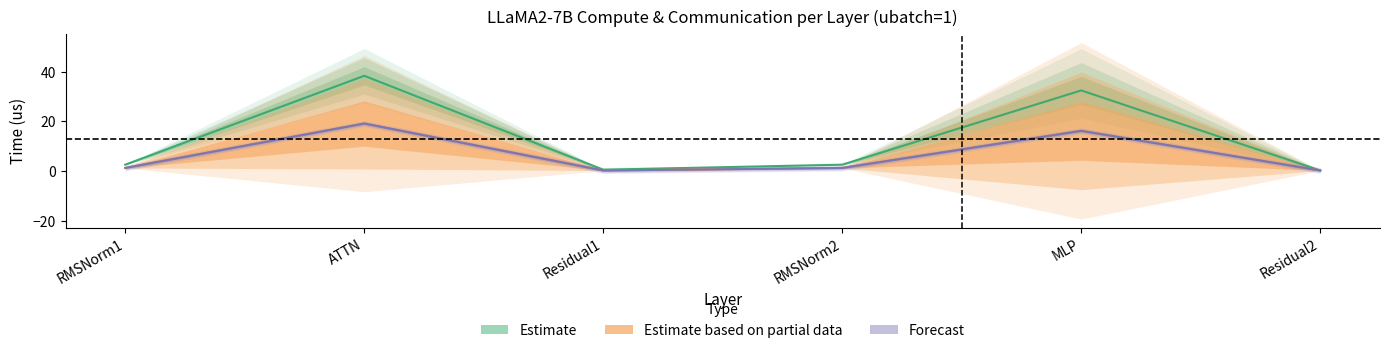

How many categories are shown in the chart?

6